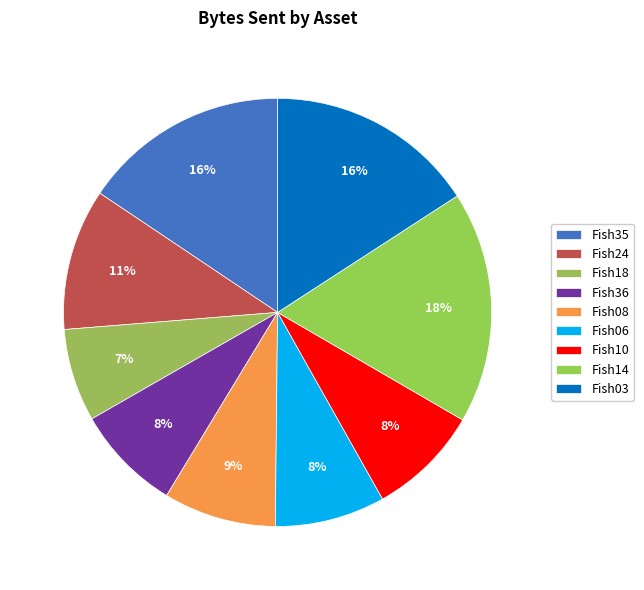

What is the largest slice in the pie chart?

Fish14